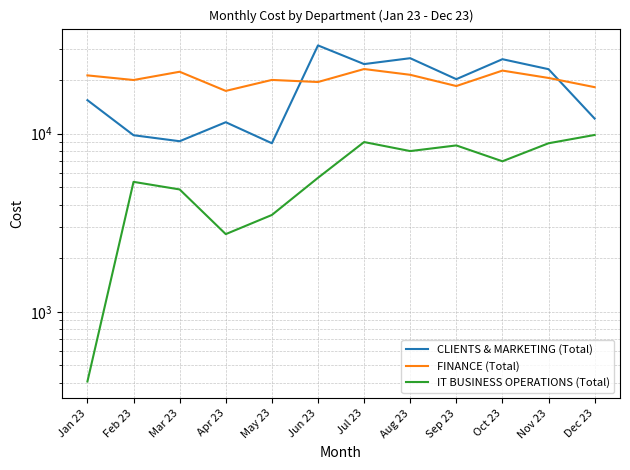

What is the total value across all series at Feb 23?

35135.2